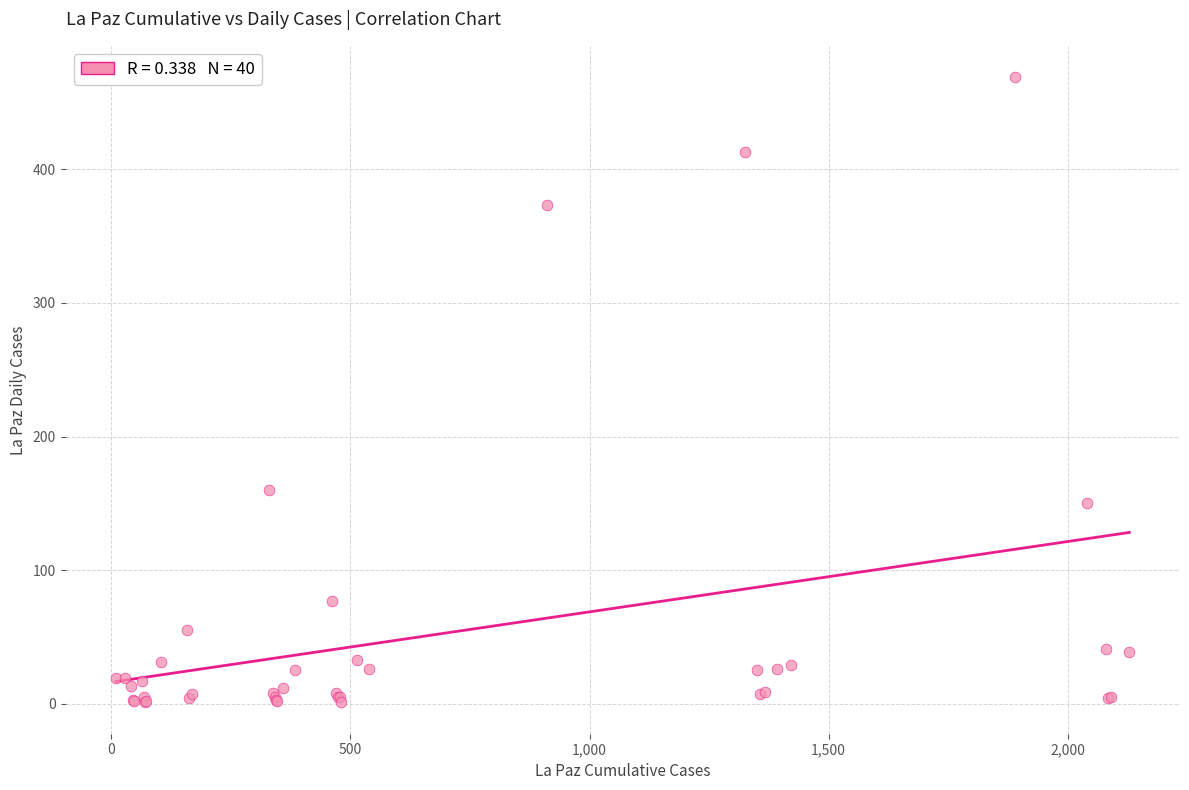

What Y value in the scatter plot is closest to 235?

160